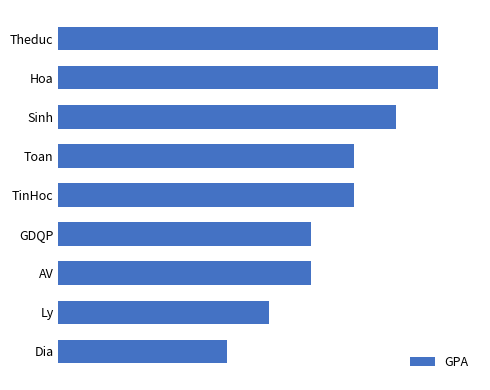

Count the values in the range 6 to 8.

5